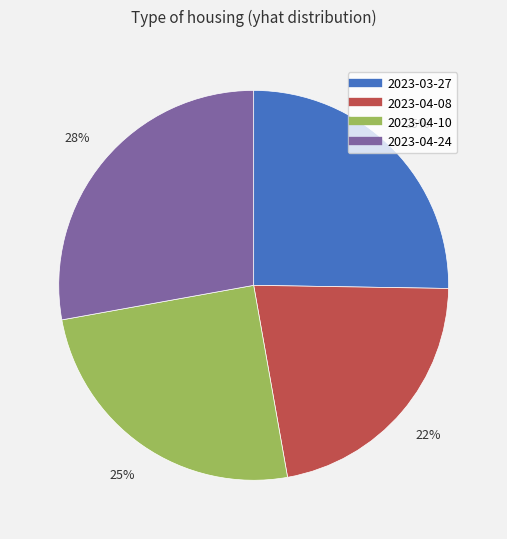

Which slice is the smallest?

2023-04-08